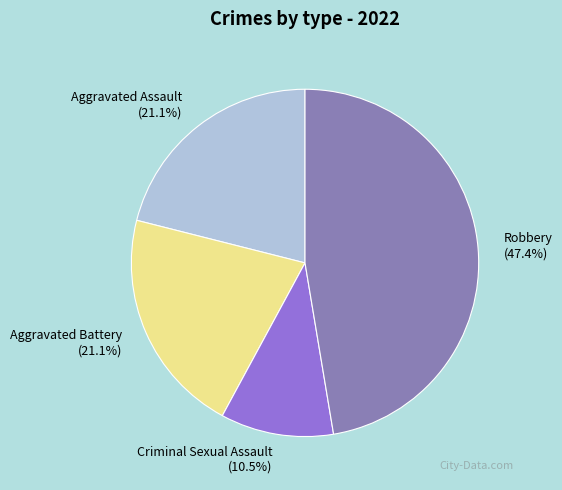

How much of the chart is everything except Aggravated Assault?

78.9%